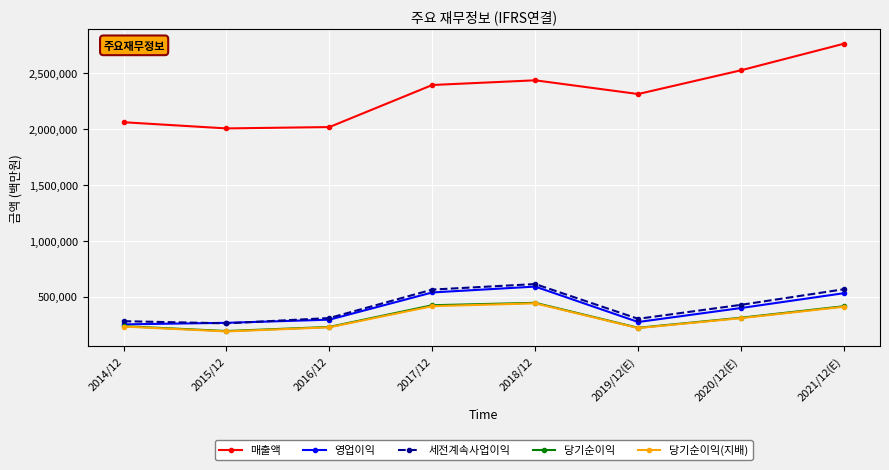

What is the minimum value for 당기순이익?

190601